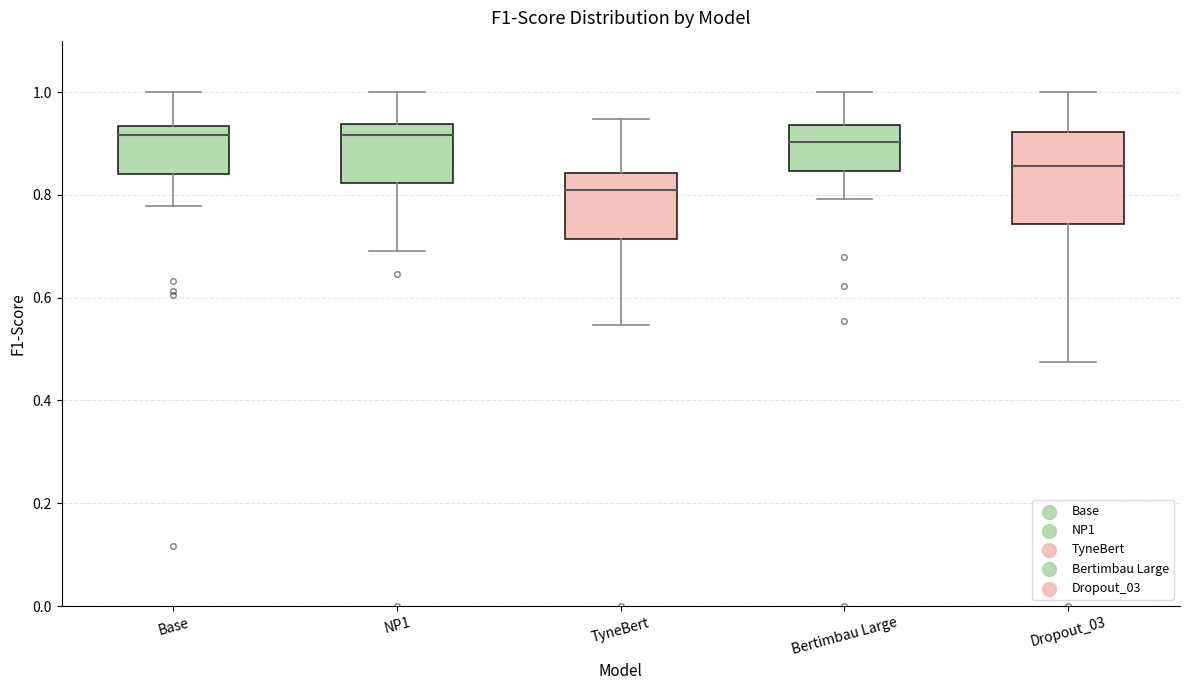

Reading left to right, read every box against the y-axis: the position of its median line, the range the box covers, and the ends of its whiskers. The values are not printed on the chart, so give them approximately, as read against the axis.

Base: median 0.92, box 0.84 to 0.94, whiskers 0.78 to 1.00
NP1: median 0.92, box 0.82 to 0.94, whiskers 0.70 to 1.00
TyneBert: median 0.80, box 0.72 to 0.84, whiskers 0.54 to 0.94
Bertimbau Large: median 0.90, box 0.84 to 0.94, whiskers 0.80 to 1.00
Dropout_03: median 0.86, box 0.74 to 0.92, whiskers 0.48 to 1.00